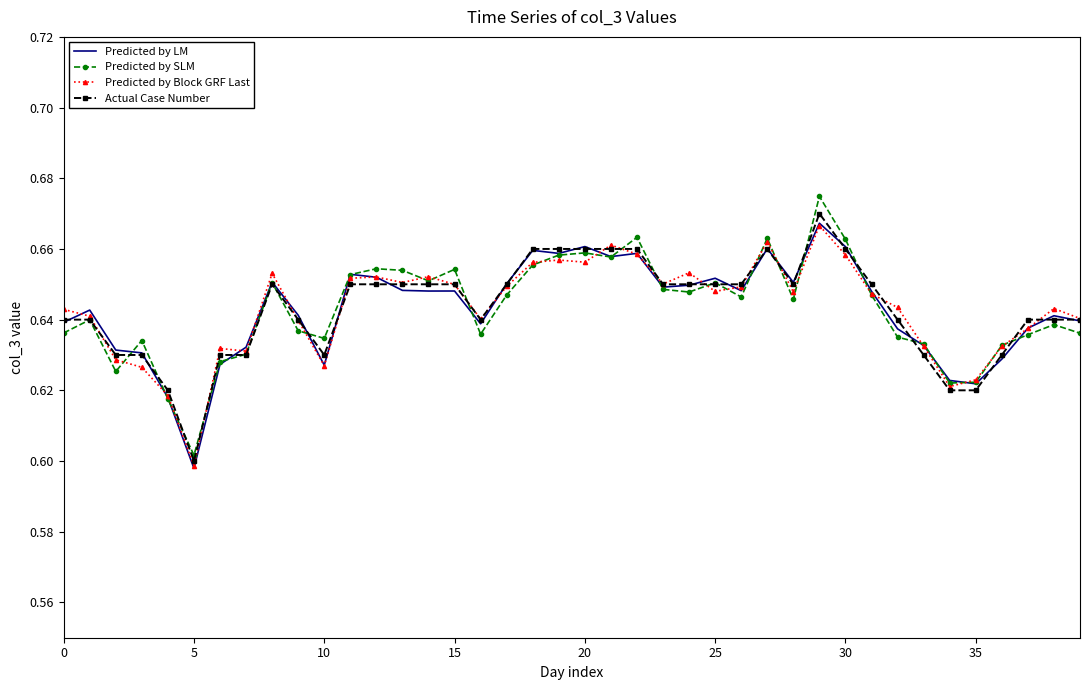

Which series has the widest spread of values?

Predicted by SLM